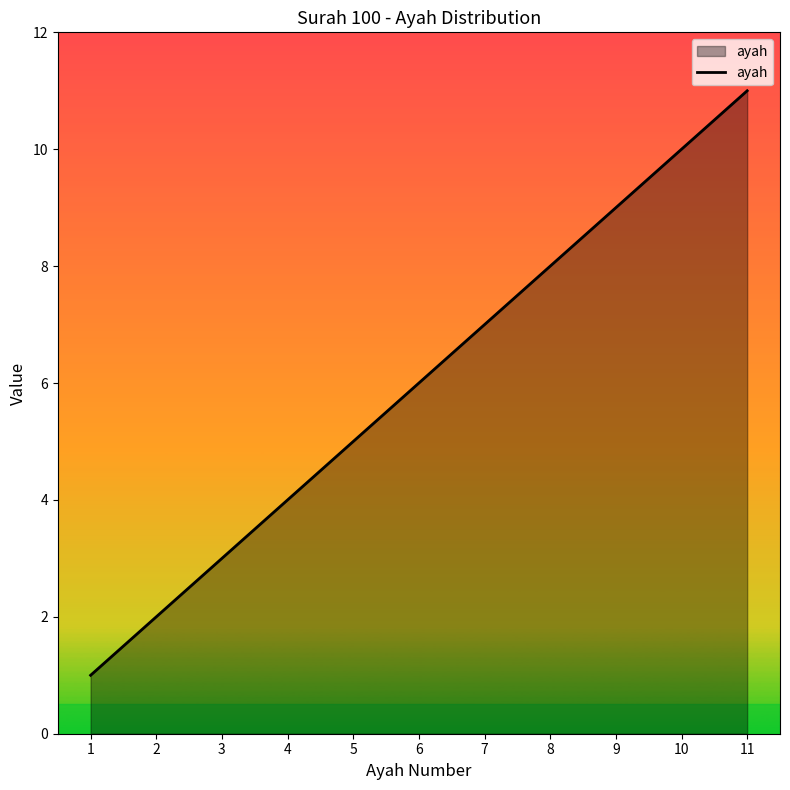

Count the values in the range 3 to 9.

7